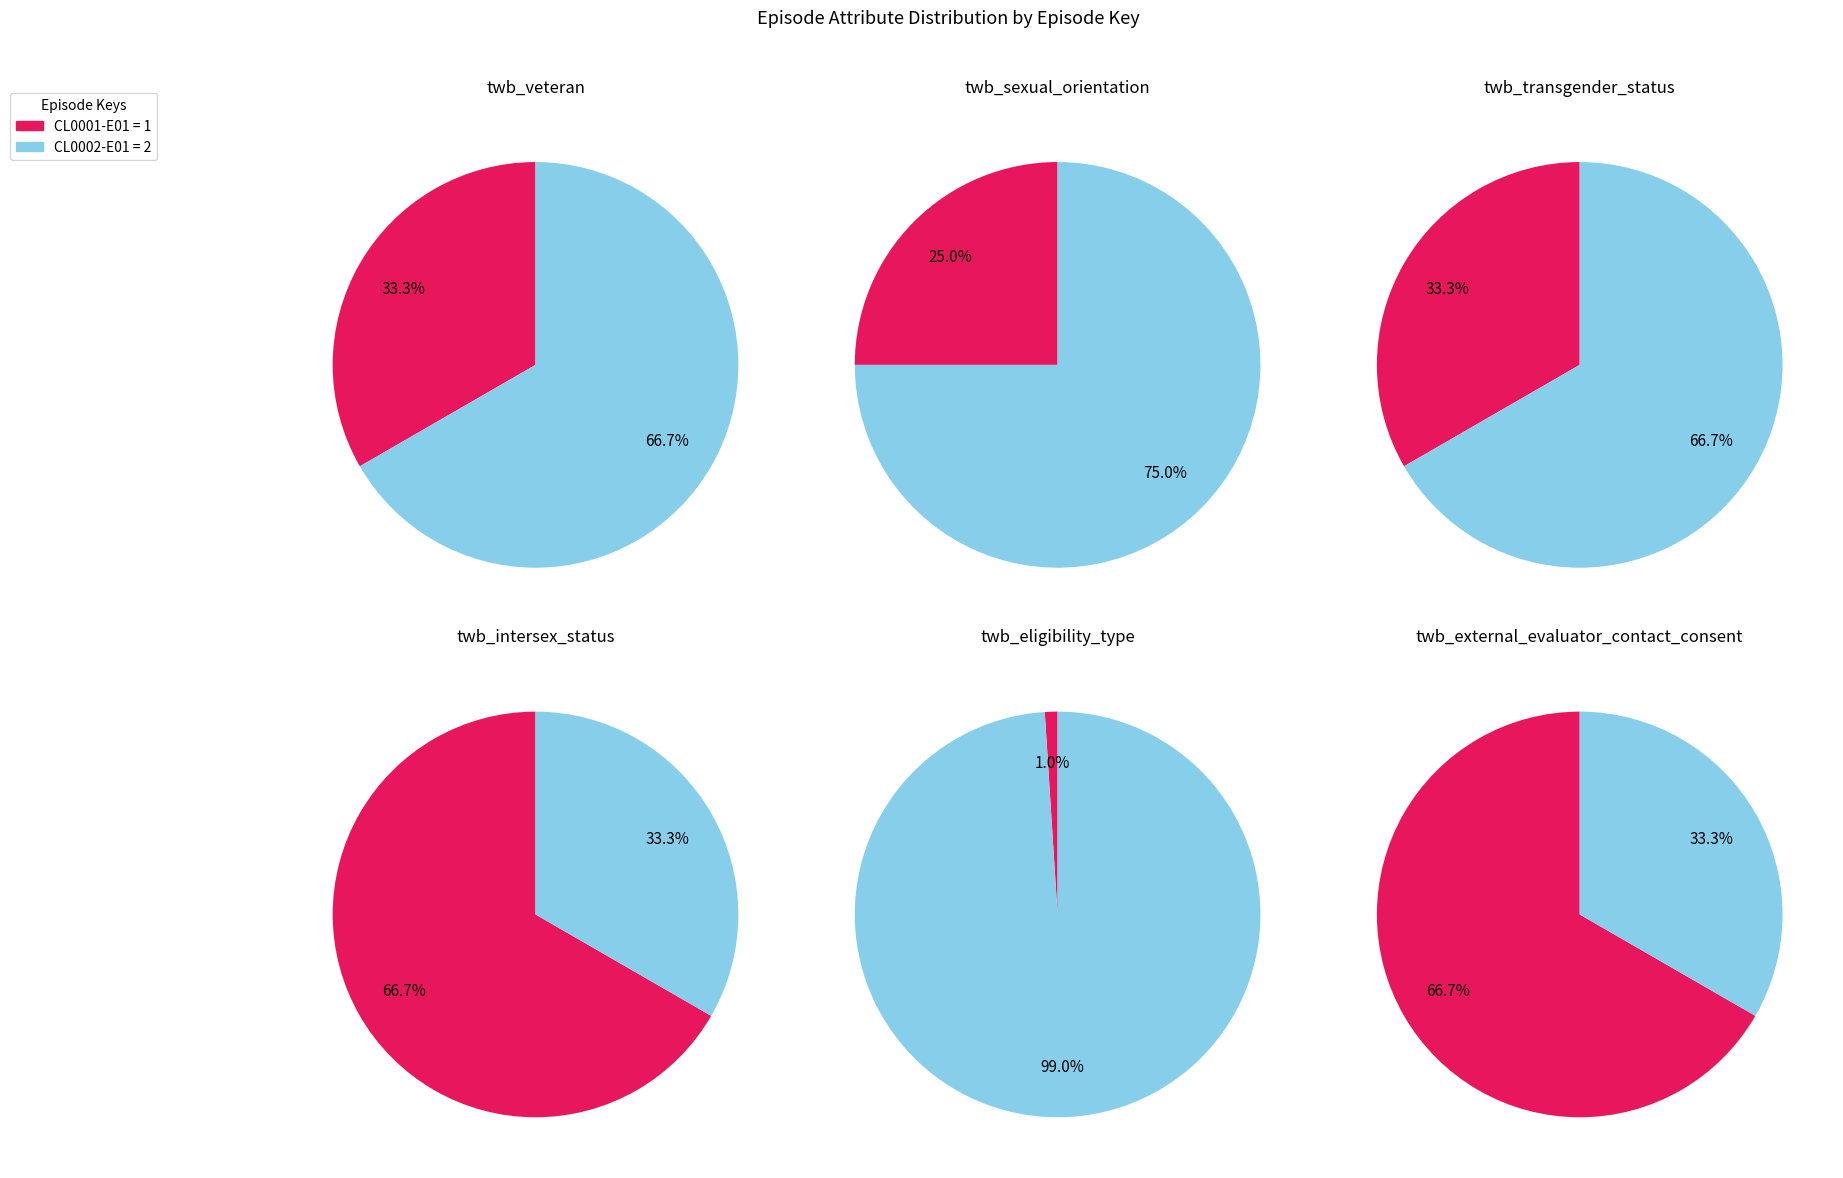

To the nearest percent, what is the average slice percentage?

50%